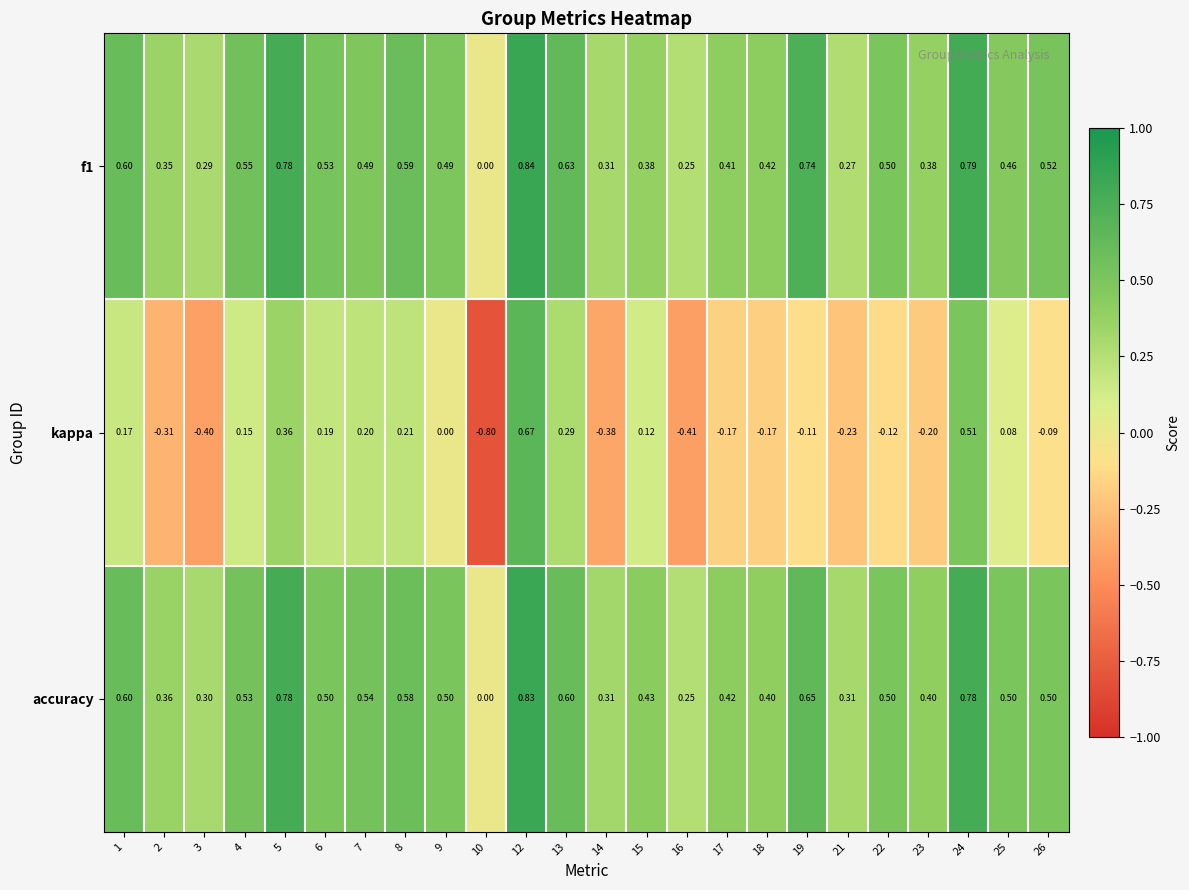

Which series has the largest range (max minus min)?

kappa